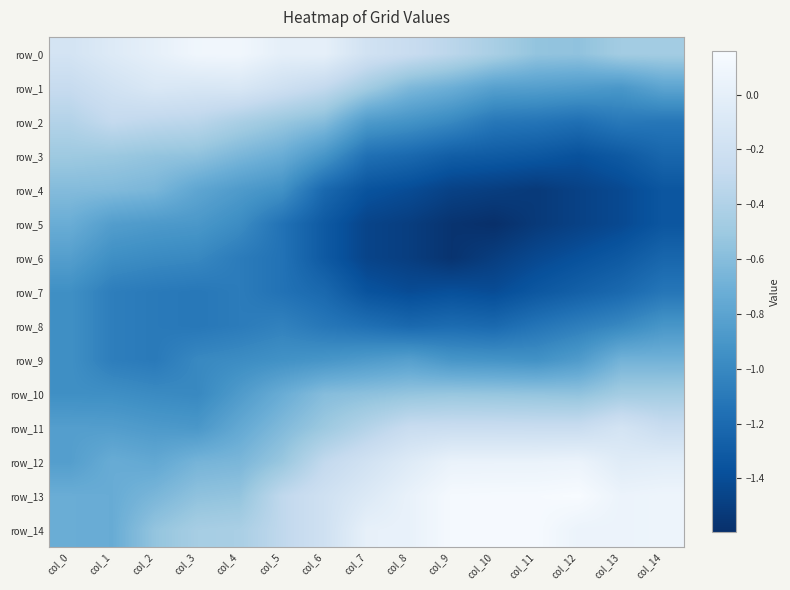

Reading left to right, list all the values displayed in this chart.

row_0: -0.2	-0.1	0.0	0.1	0.1	0.0	0.0	-0.2	-0.3	-0.3	-0.4	-0.5	-0.6	-0.5	-0.5
row_1: -0.3	-0.2	-0.1	-0.1	-0.1	-0.2	-0.3	-0.5	-0.6	-0.7	-0.8	-0.8	-0.9	-0.9	-0.8
row_2: -0.4	-0.3	-0.3	-0.3	-0.4	-0.5	-0.6	-0.9	-0.9	-1.0	-1.1	-1.1	-1.2	-1.1	-1.1
row_3: -0.5	-0.5	-0.5	-0.6	-0.7	-0.7	-0.9	-1.2	-1.2	-1.3	-1.3	-1.3	-1.4	-1.3	-1.2
row_4: -0.6	-0.6	-0.7	-0.8	-0.9	-0.9	-1.2	-1.4	-1.4	-1.5	-1.5	-1.5	-1.5	-1.4	-1.3
row_5: -0.7	-0.8	-0.9	-0.9	-1.0	-1.1	-1.3	-1.5	-1.5	-1.6	-1.6	-1.5	-1.5	-1.4	-1.3
row_6: -0.8	-1.0	-1.0	-1.0	-1.1	-1.1	-1.3	-1.5	-1.5	-1.6	-1.5	-1.4	-1.4	-1.3	-1.2
row_7: -1.0	-1.1	-1.1	-1.1	-1.1	-1.1	-1.2	-1.4	-1.4	-1.4	-1.4	-1.3	-1.3	-1.2	-1.1
row_8: -1.0	-1.1	-1.1	-1.1	-1.1	-1.0	-1.1	-1.2	-1.2	-1.2	-1.2	-1.1	-1.1	-1.0	-0.9
row_9: -1.0	-1.1	-1.1	-1.0	-1.0	-0.9	-0.9	-0.9	-0.8	-0.9	-0.9	-0.9	-0.9	-0.7	-0.7
row_10: -1.0	-1.0	-1.0	-1.0	-0.9	-0.7	-0.6	-0.6	-0.5	-0.5	-0.5	-0.5	-0.6	-0.5	-0.5
row_11: -0.8	-0.8	-0.9	-0.9	-0.8	-0.6	-0.5	-0.4	-0.3	-0.2	-0.2	-0.3	-0.3	-0.2	-0.3
row_12: -0.8	-0.7	-0.8	-0.7	-0.7	-0.5	-0.3	-0.2	-0.1	0.0	0.0	0.0	0.1	-0.0	-0.0
row_13: -0.7	-0.7	-0.7	-0.6	-0.5	-0.3	-0.2	-0.1	0.0	0.1	0.1	0.1	0.2	0.1	0.1
row_14: -0.7	-0.7	-0.5	-0.5	-0.4	-0.3	-0.2	0.0	0.0	0.1	0.1	0.1	0.1	0.1	0.1